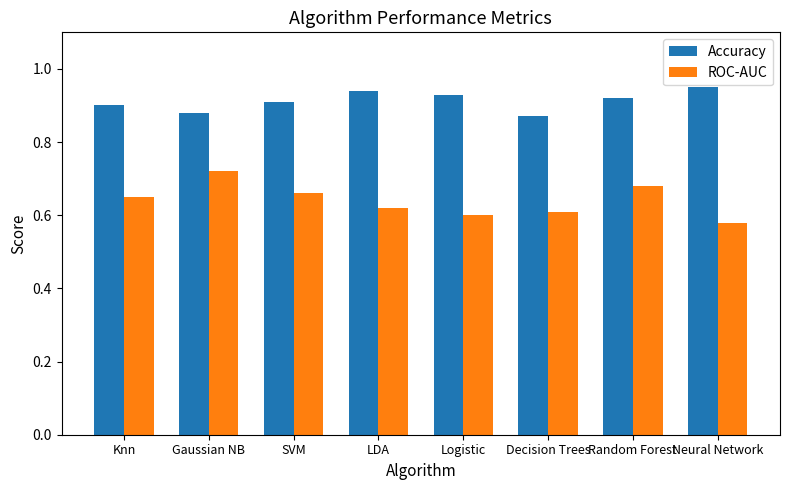

What is the sum of all ROC-AUC values?

5.1